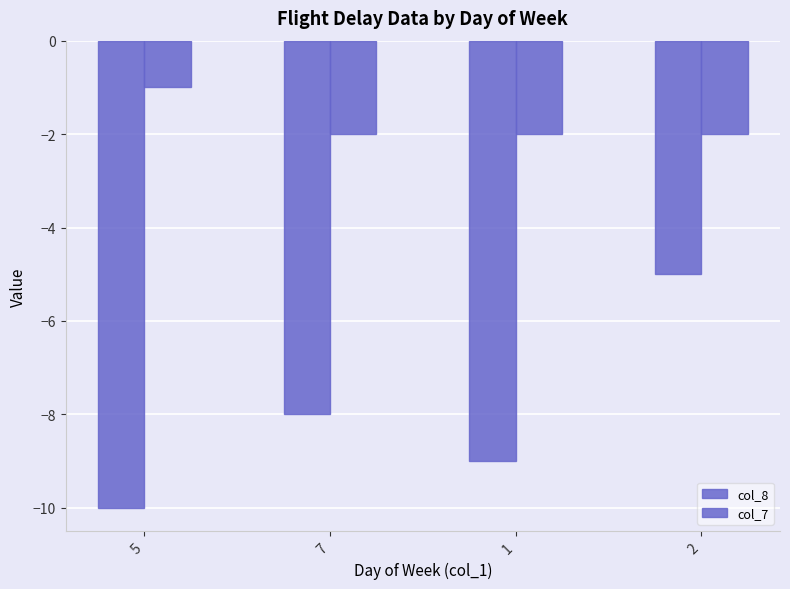

What is the label of the 1st bar from the left?

5